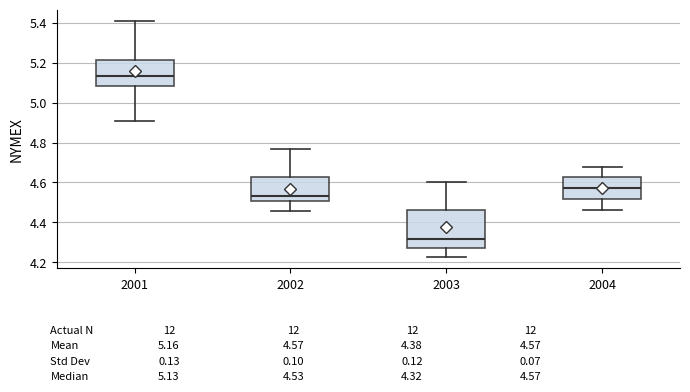

Which box's median line is the highest?

2001